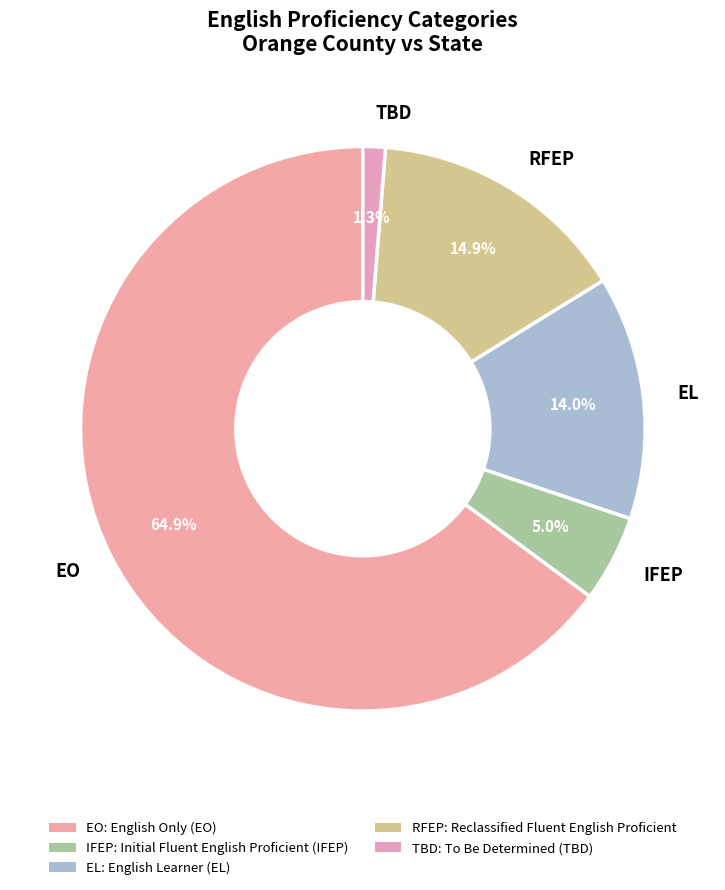

Between RFEP and TBD, which is larger?

RFEP